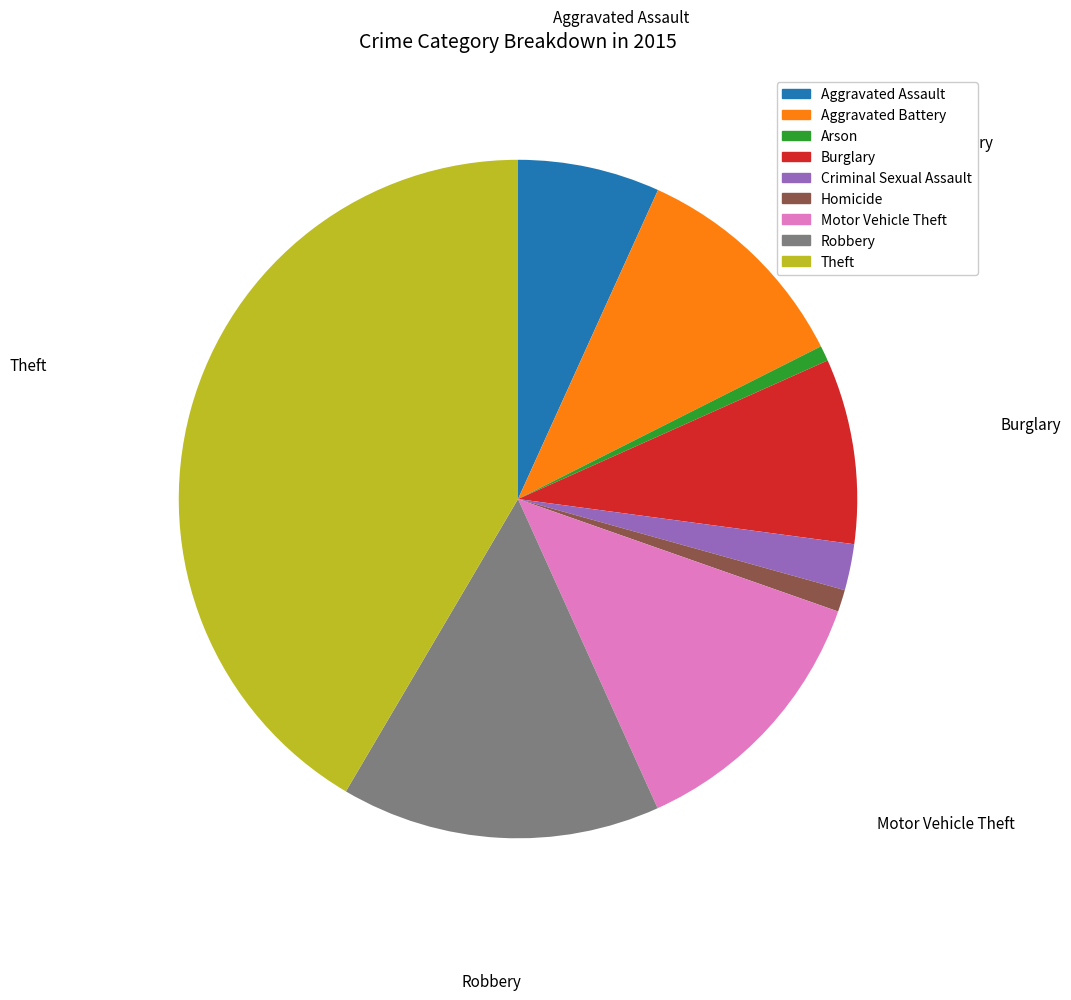

Do Aggravated Assault and Robbery together represent more than half of the pie?

No